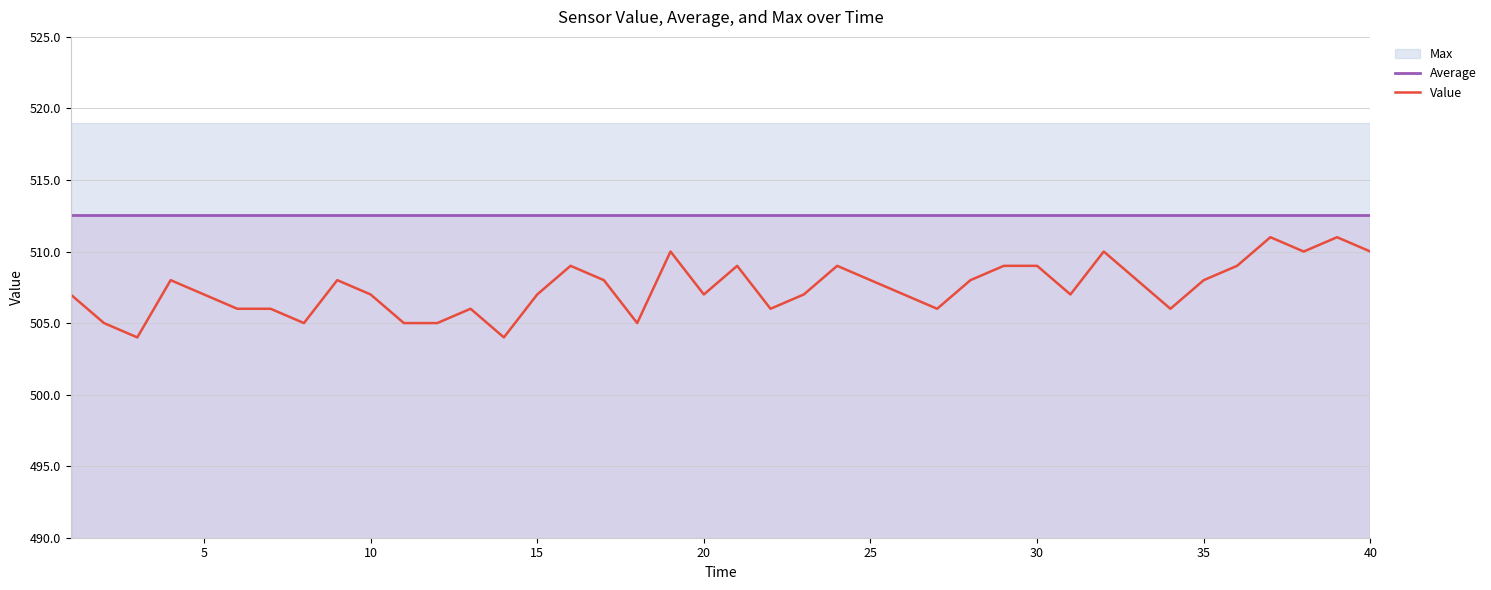

What is the maximum value for Average?

512.6